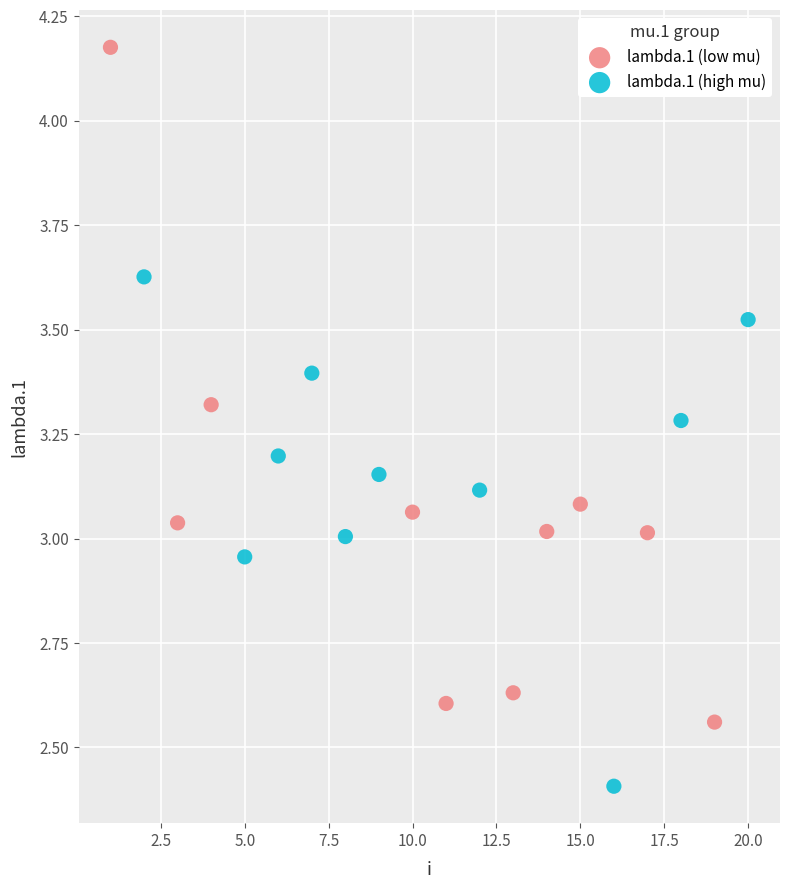

Which series has the widest spread of Y values?

lambda.1 (low mu)